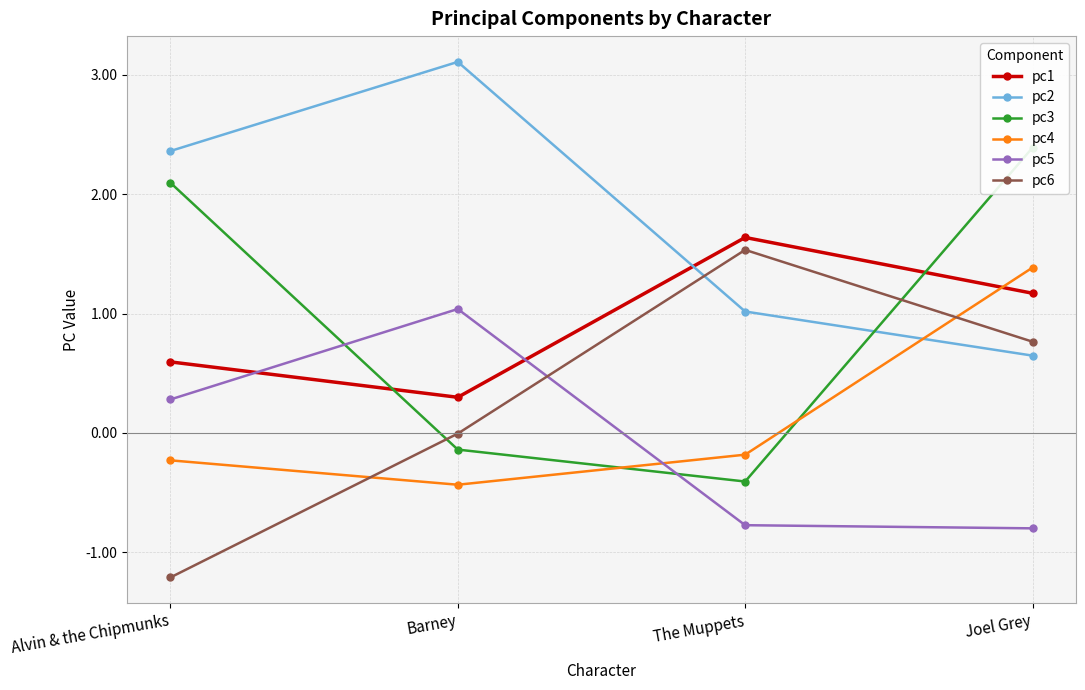

What is the label of the 4th point from the left?

Joel Grey